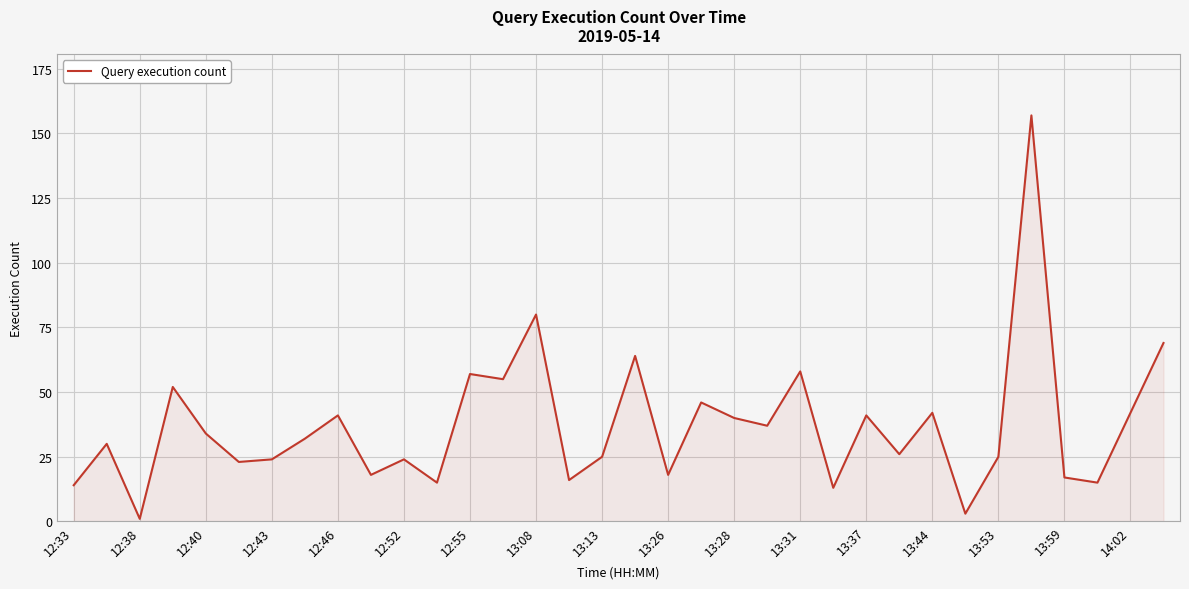

What is the difference between the maximum and minimum values?

156